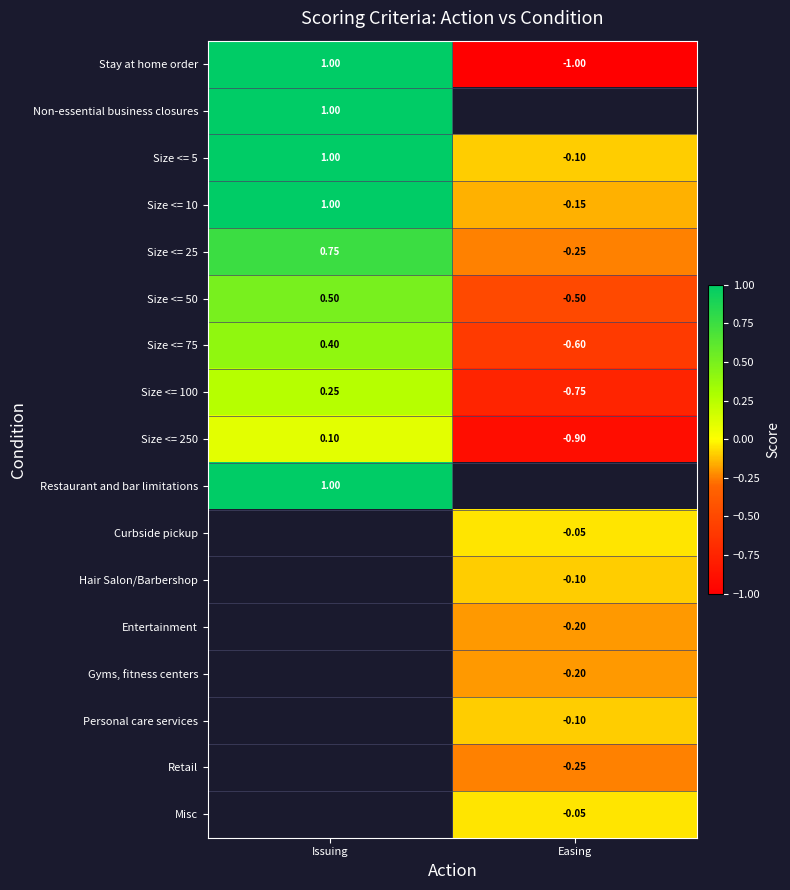

At which label is Size <= 250 closest to 0?

Issuing